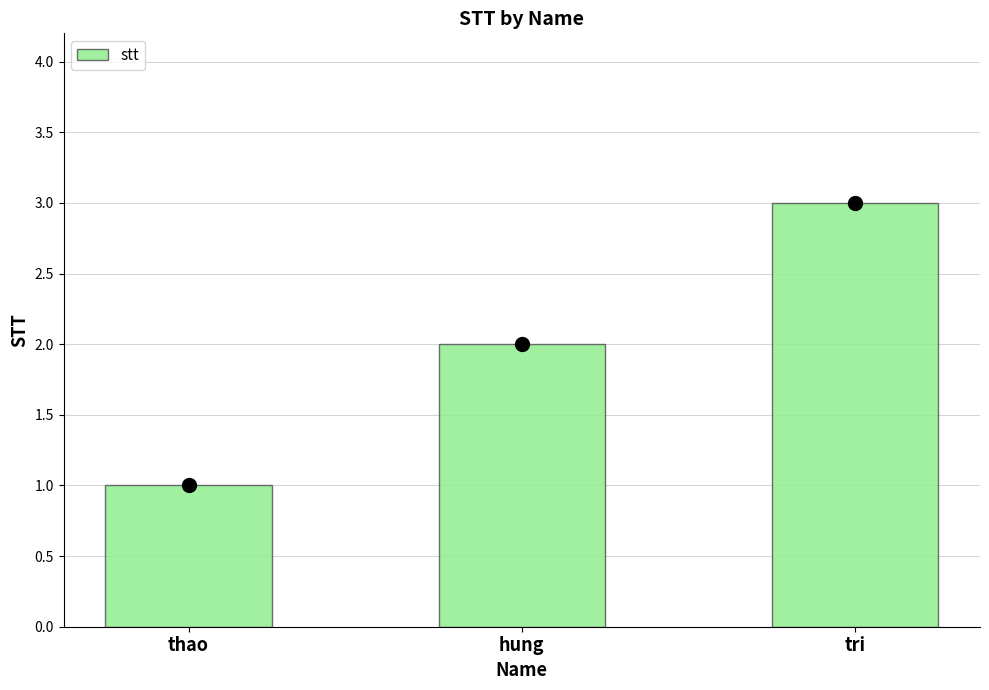

Reading right to left, what are all the values shown in this chart?

tri=3	hung=2	thao=1